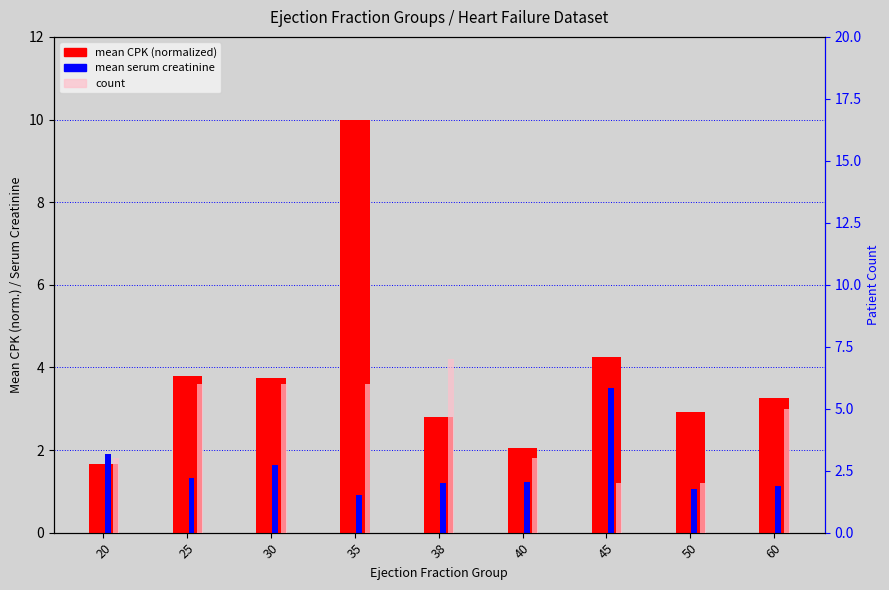

What is the minimum value for mean serum creatinine?

0.9